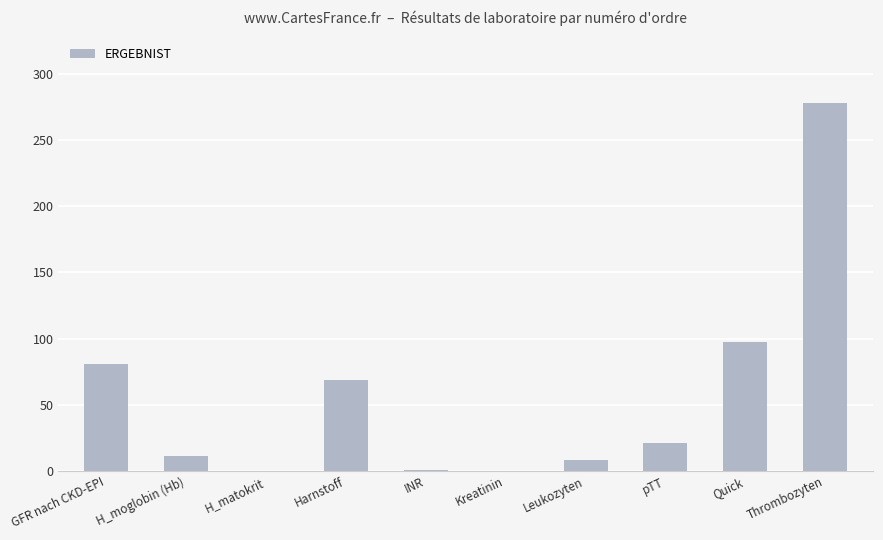

Does the chart contain stacked bars?

No